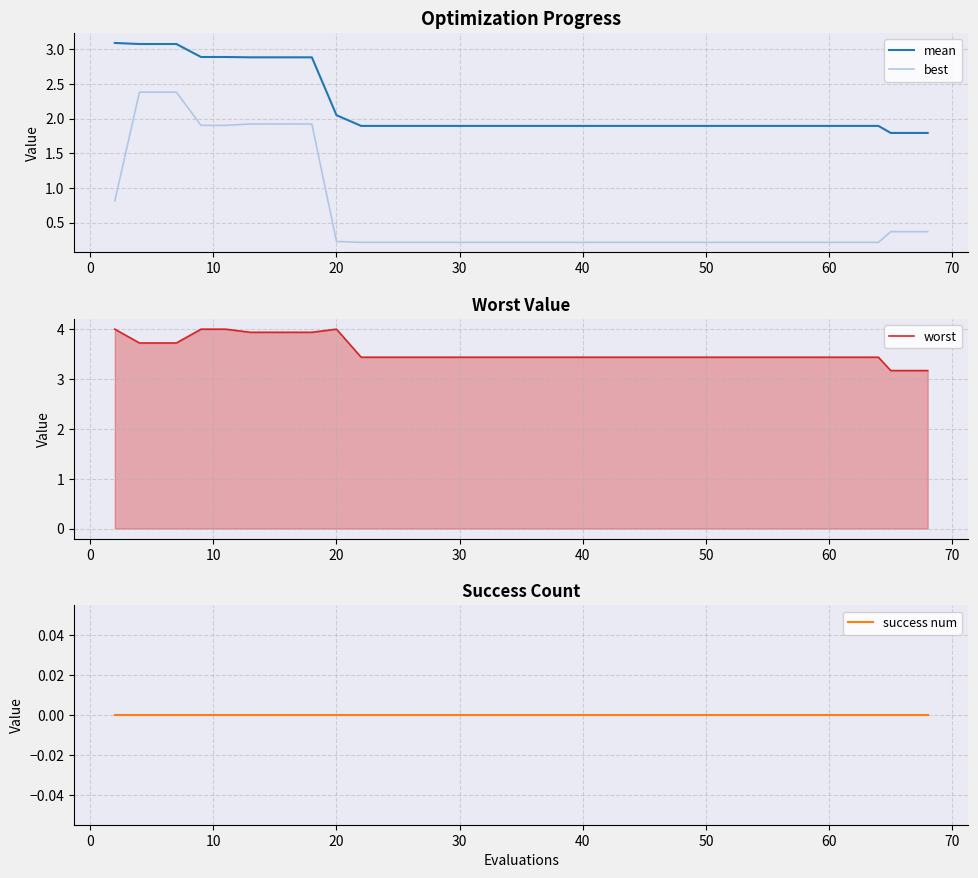

What is the sum of all worst values?

141.8